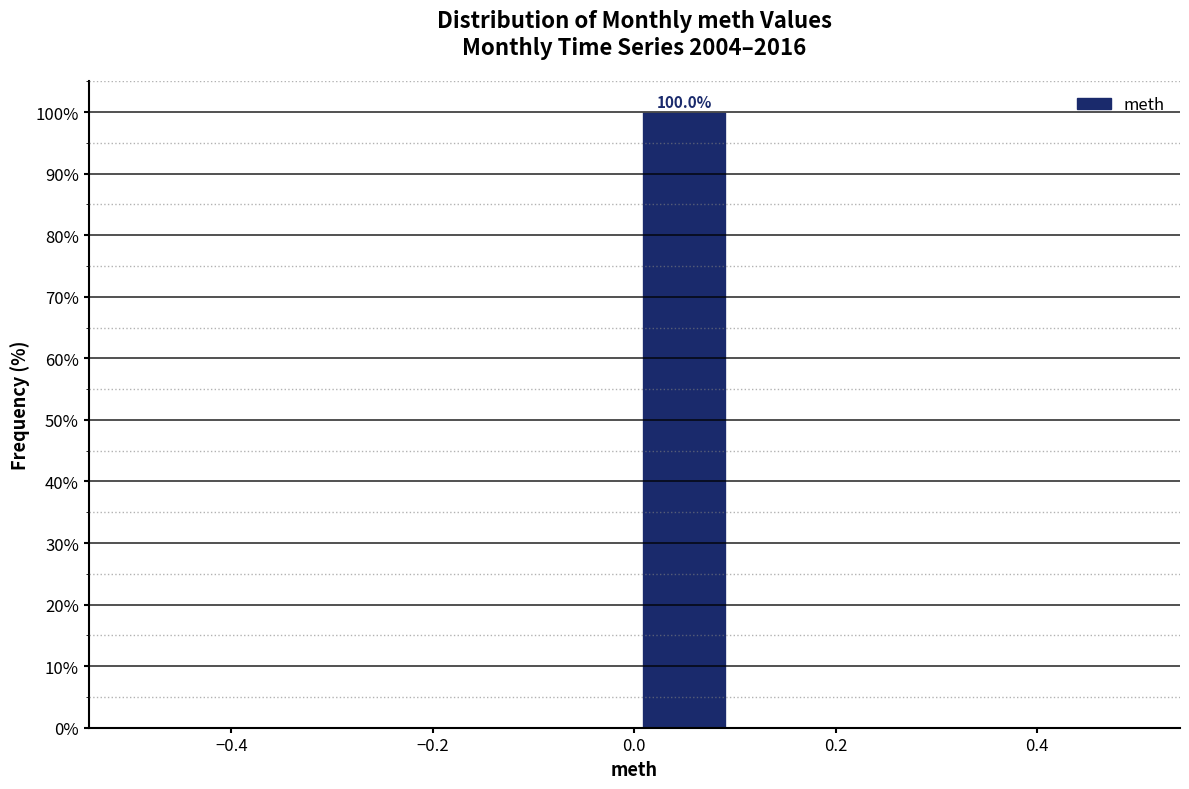

Which range on the x-axis has the tallest bar?

0.0 to 0.1